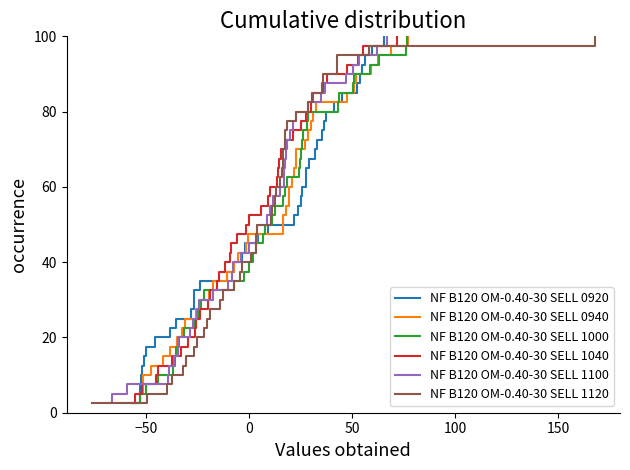

What are all the series names shown in the legend?

NF B120 OM-0.40-30 SELL 0920, NF B120 OM-0.40-30 SELL 0940, NF B120 OM-0.40-30 SELL 1000, NF B120 OM-0.40-30 SELL 1040, NF B120 OM-0.40-30 SELL 1100, NF B120 OM-0.40-30 SELL 1120